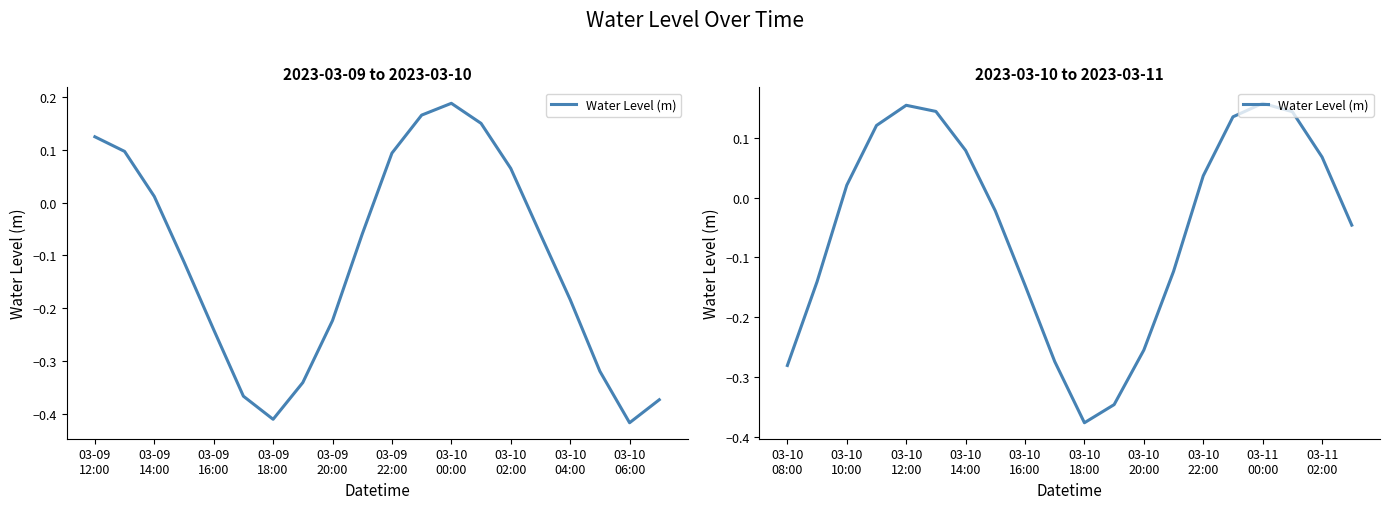

What is the smallest value displayed?

-0.4